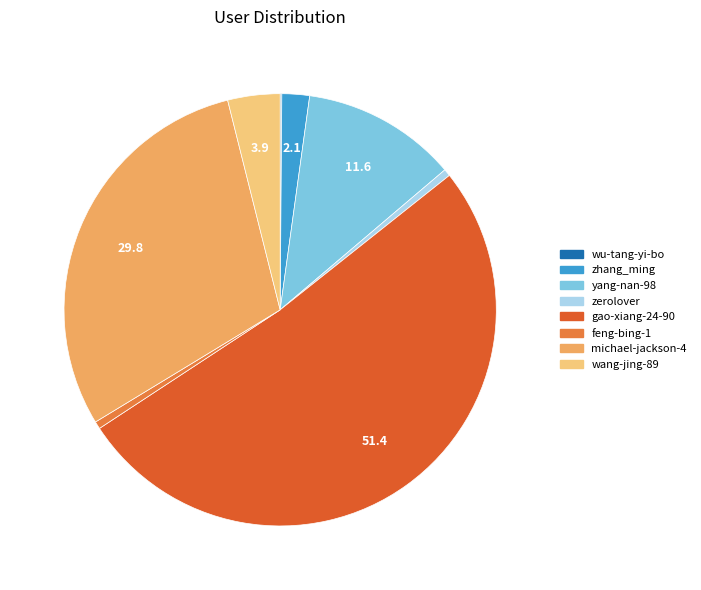

What is the largest slice in the pie chart?

gao-xiang-24-90